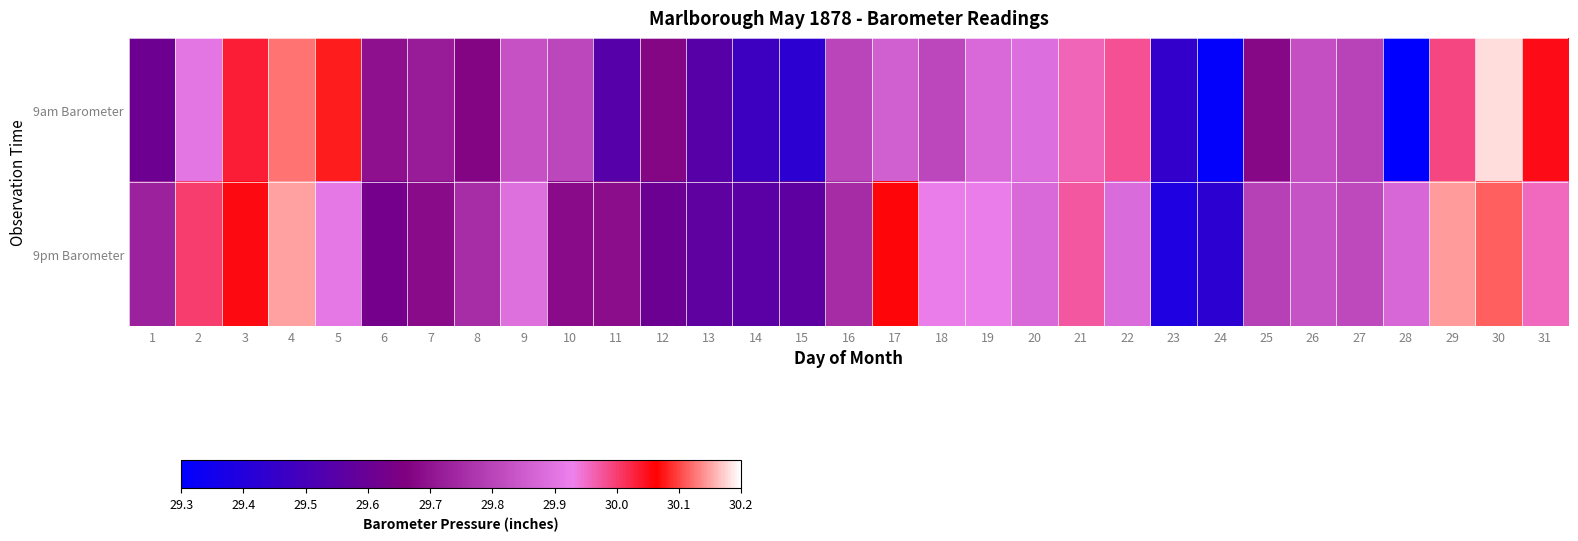

Which has a higher value, 11 or 10?

10